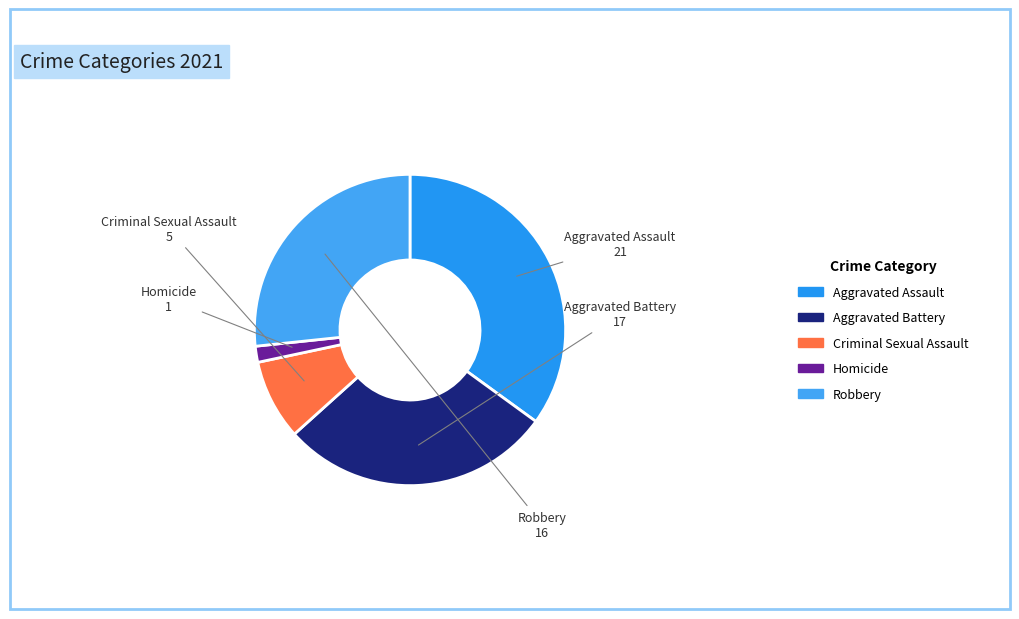

Which has a higher value, Robbery or Homicide?

Robbery